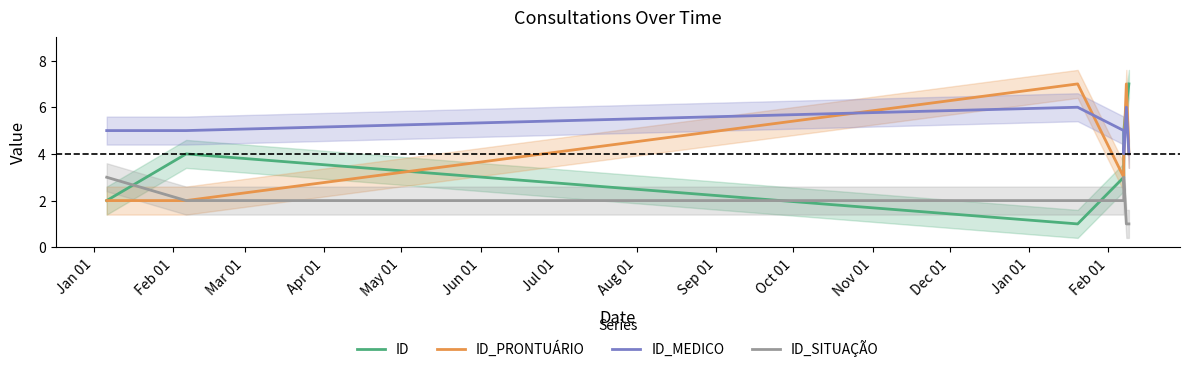

The value of ID_PRONTUÁRIO at Apr 01 is 5. True or false?

False